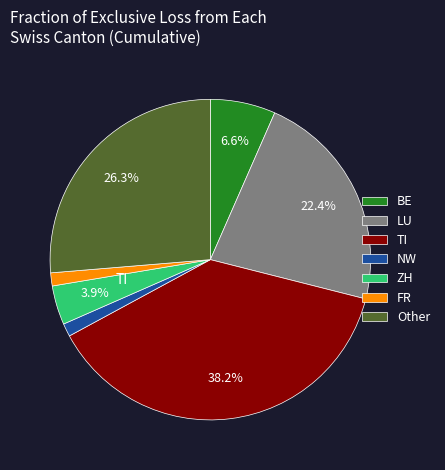

Which slice is the largest?

TI